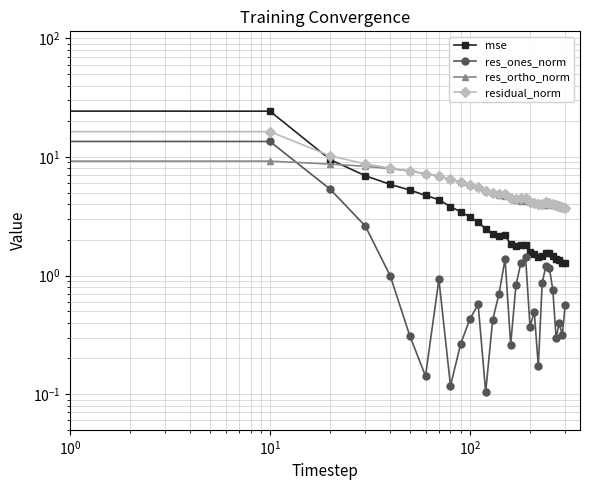

What is the difference between the second highest and second lowest values in the mse series?

23.1